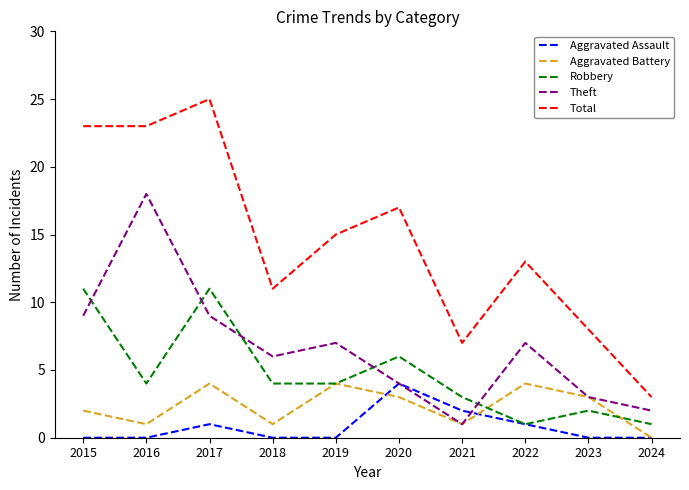

In Aggravated Battery, how many points are higher than both neighbors (excluding endpoints)?

3